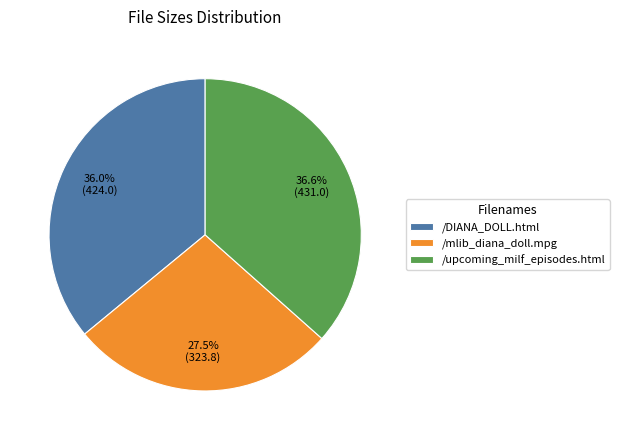

Rank the categories by value from lowest to highest.

/mlib_diana_doll.mpg, /DIANA_DOLL.html, /upcoming_milf_episodes.html